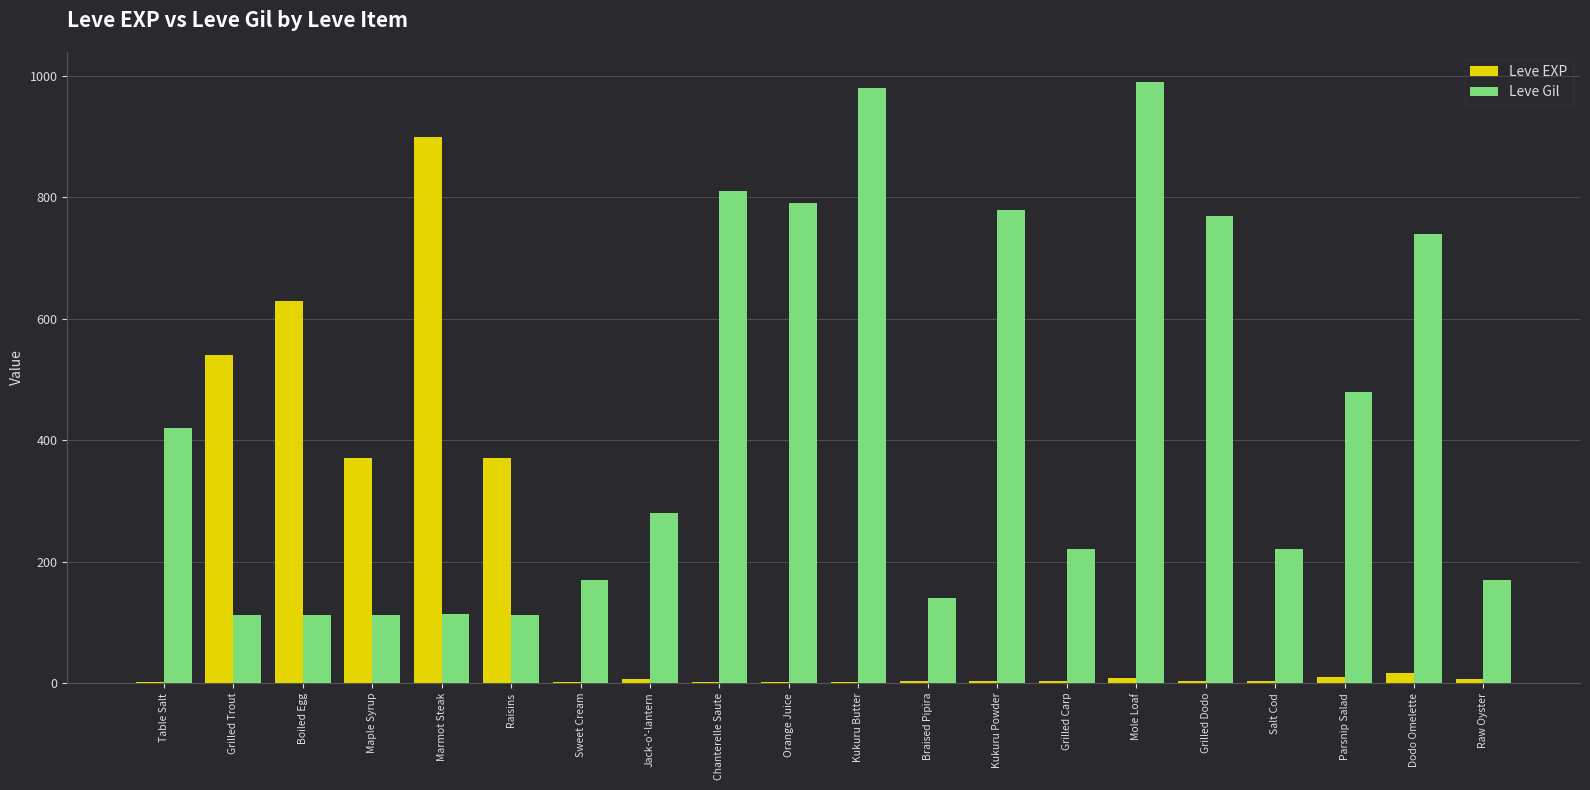

The Leve EXP series shows 6 at Jack-o'-lantern. True or false?

True